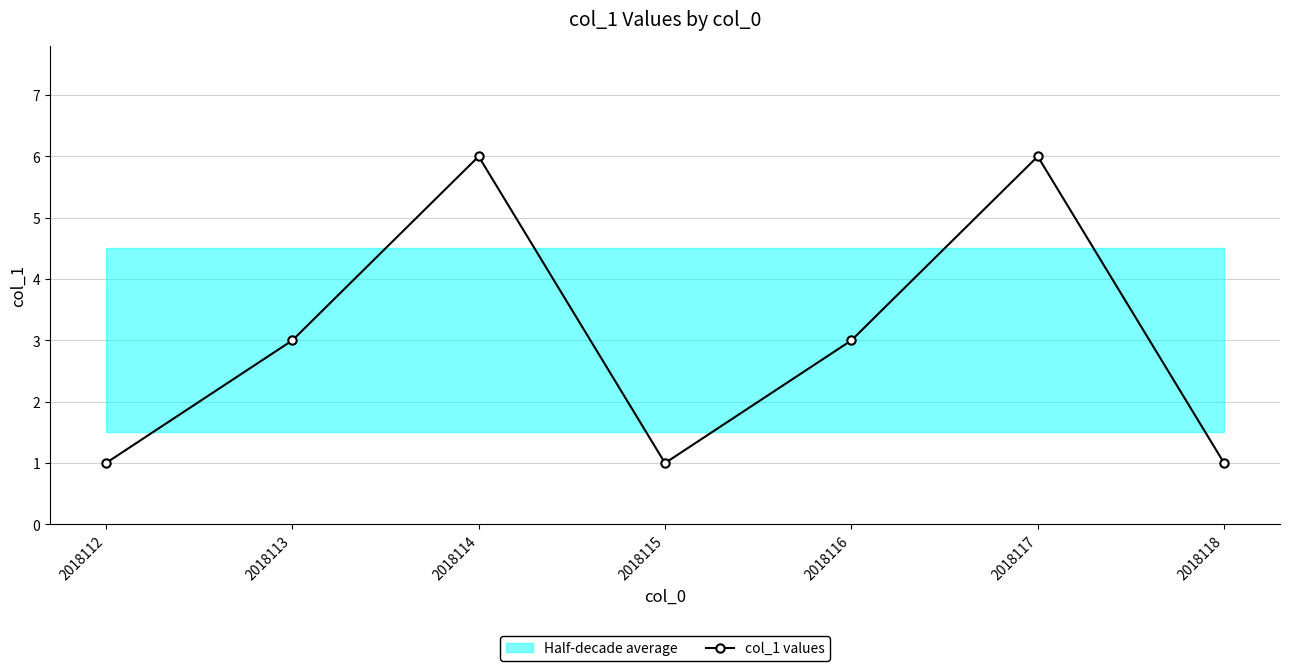

True or false: the data shows 3 at 2018114.

False